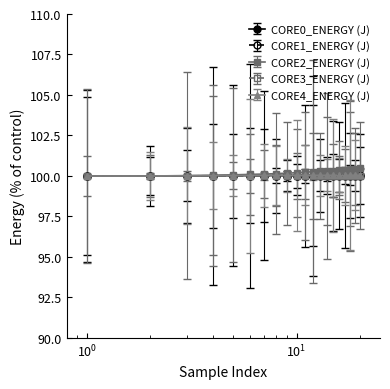

What is the minimum value for CORE2_ENERGY (J)?

100.0